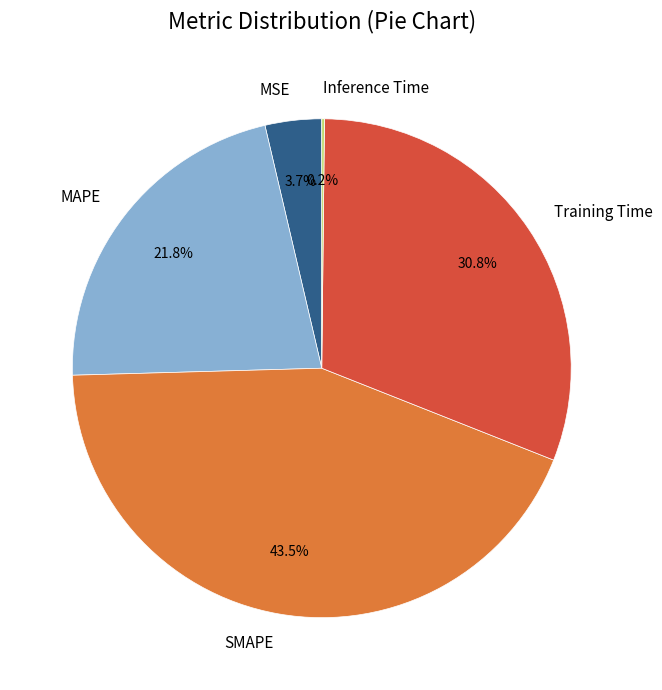

Do SMAPE and MSE together represent more than half of the pie?

No